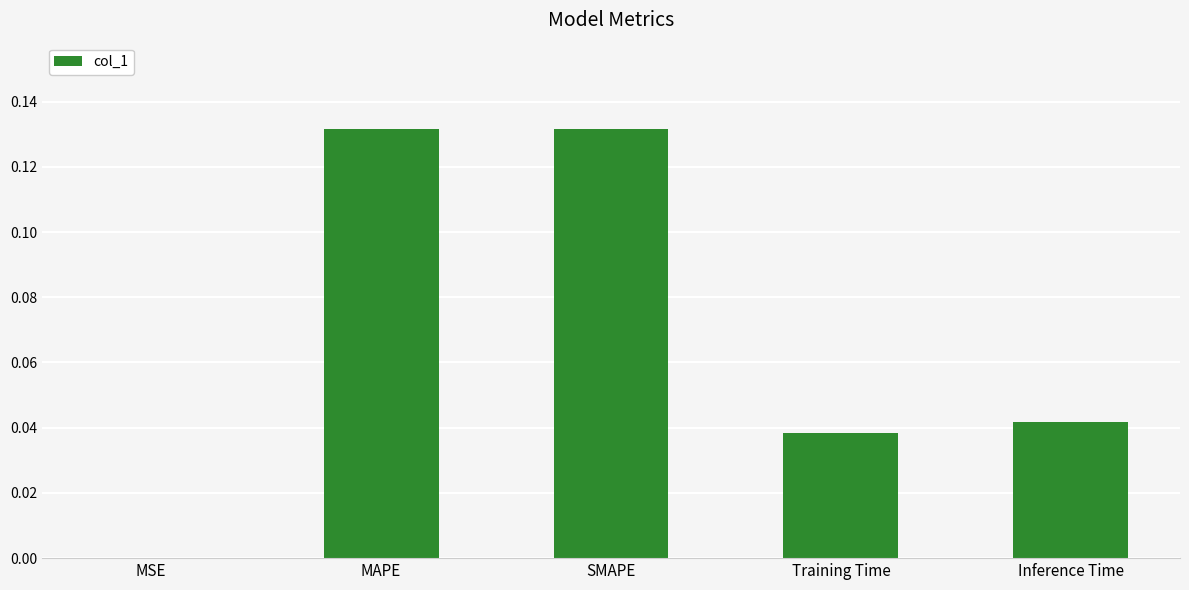

What is the sum of the values at Training Time and SMAPE?

0.2